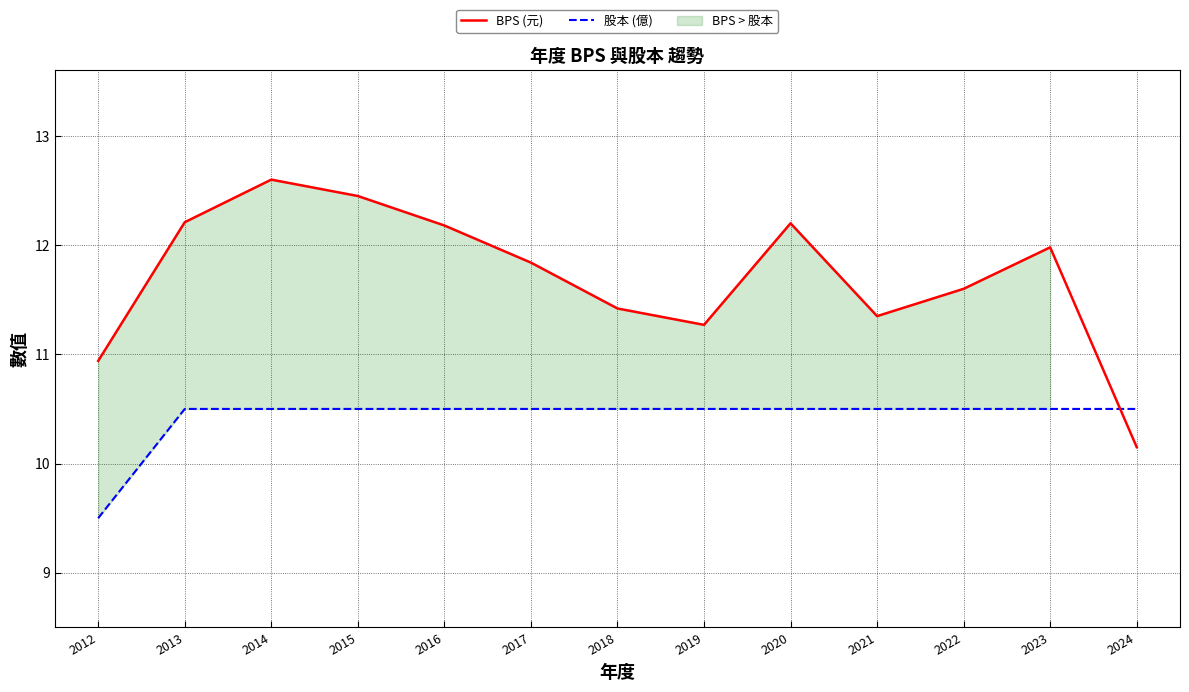

Rank the series by their average value, from lowest to highest.

股本 (億), BPS (元)